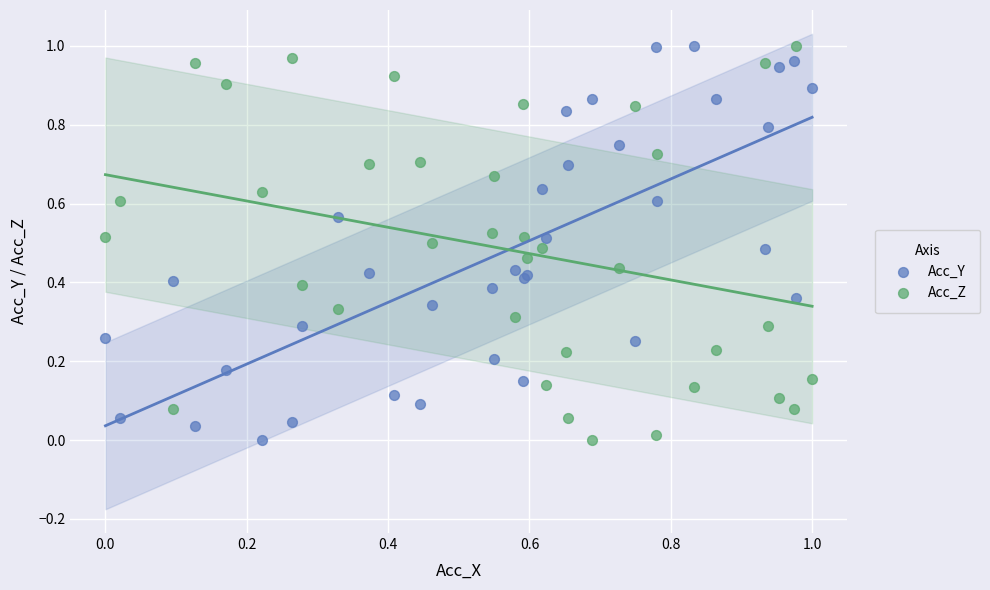

What are all the series names shown in the legend?

Acc_Y, Acc_Z